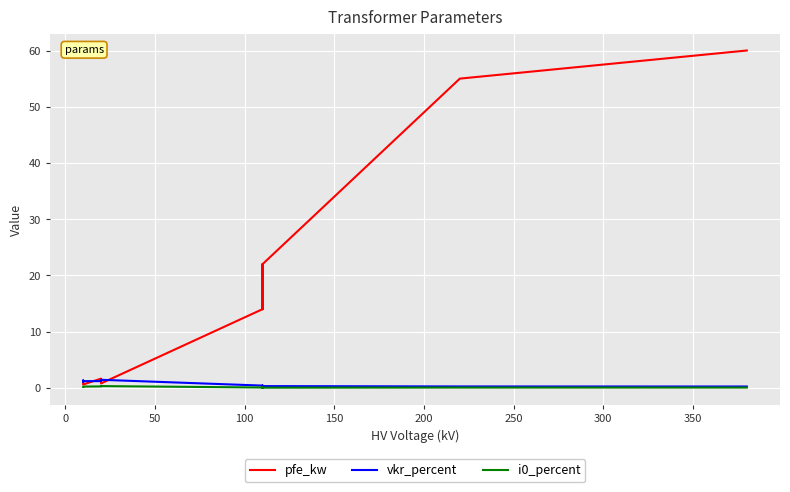

Rank the series by their maximum value, from highest to lowest.

pfe_kw, vkr_percent, i0_percent